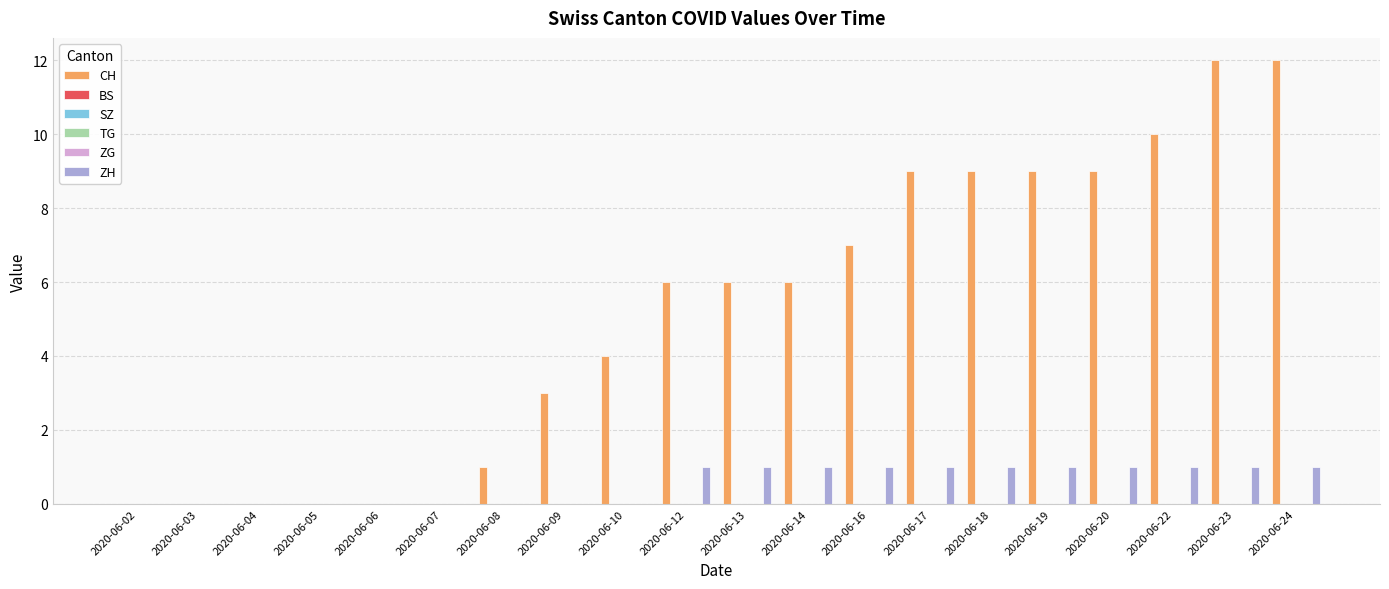

What is the total value across all series at 2020-06-24?

13